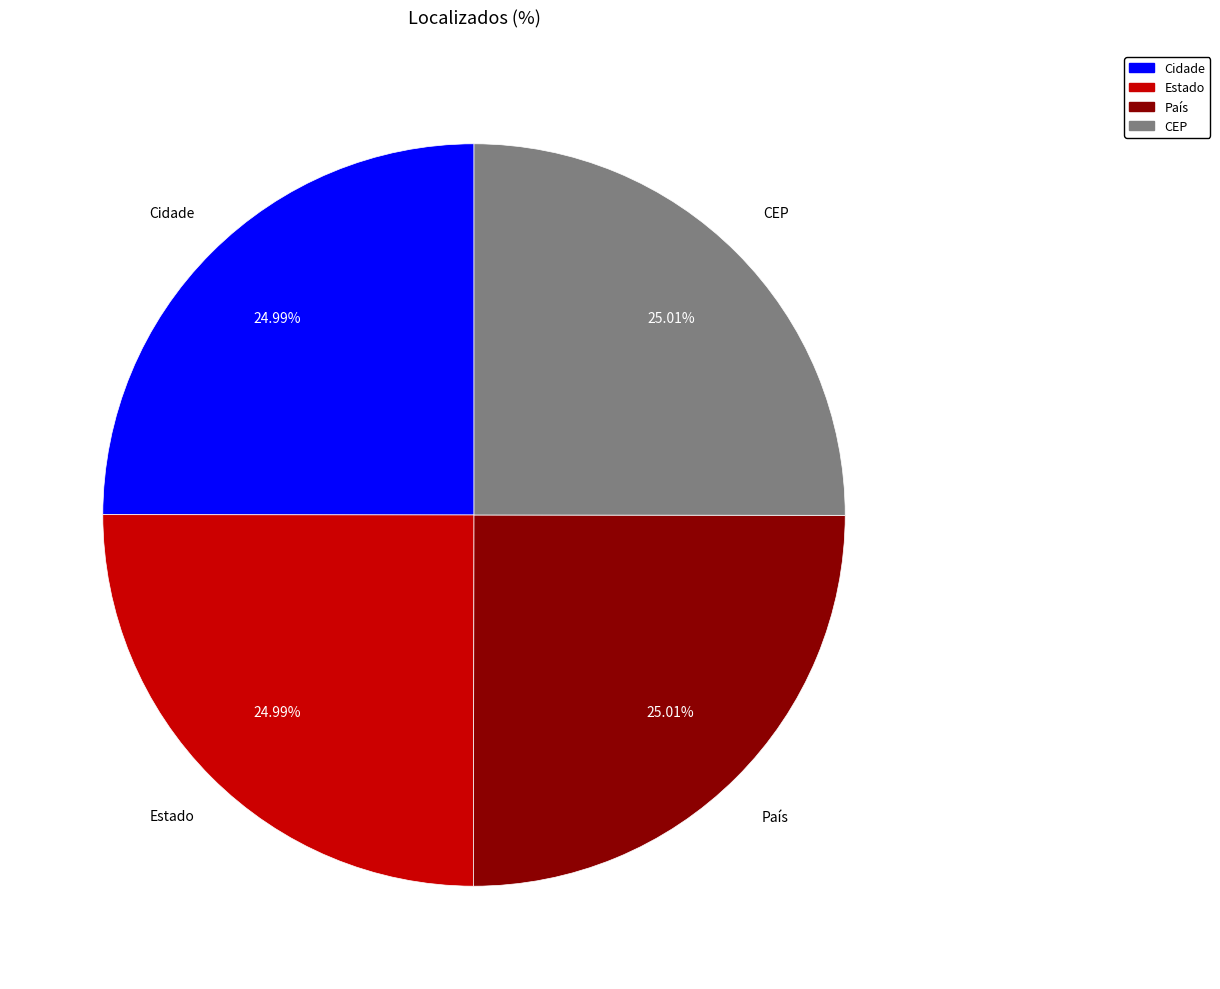

The País slice represents 25% of the pie. True or false?

True